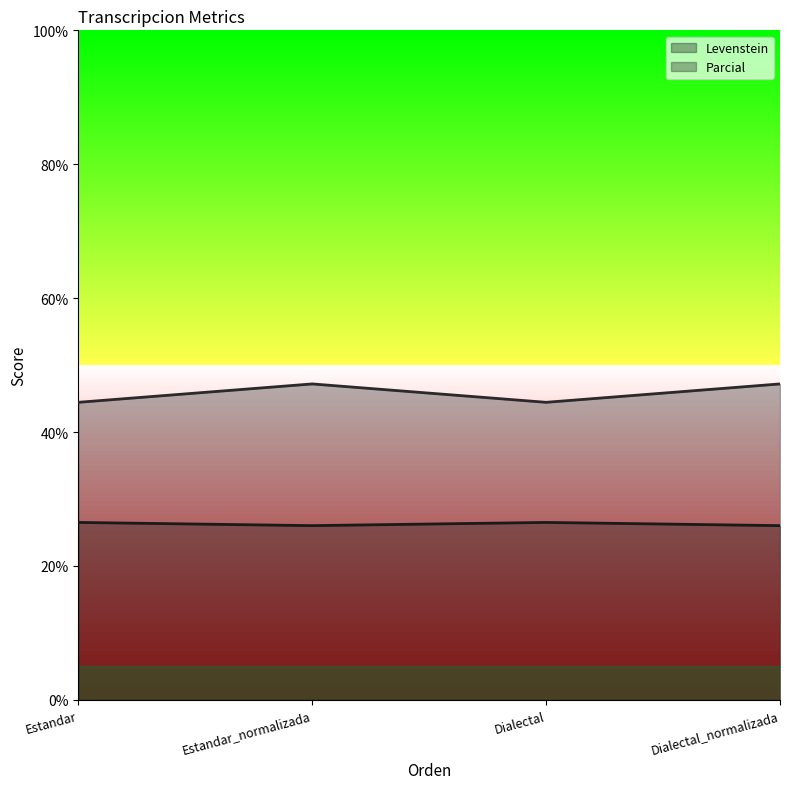

What is the label of the 2nd point from the left?

Estandar_normalizada